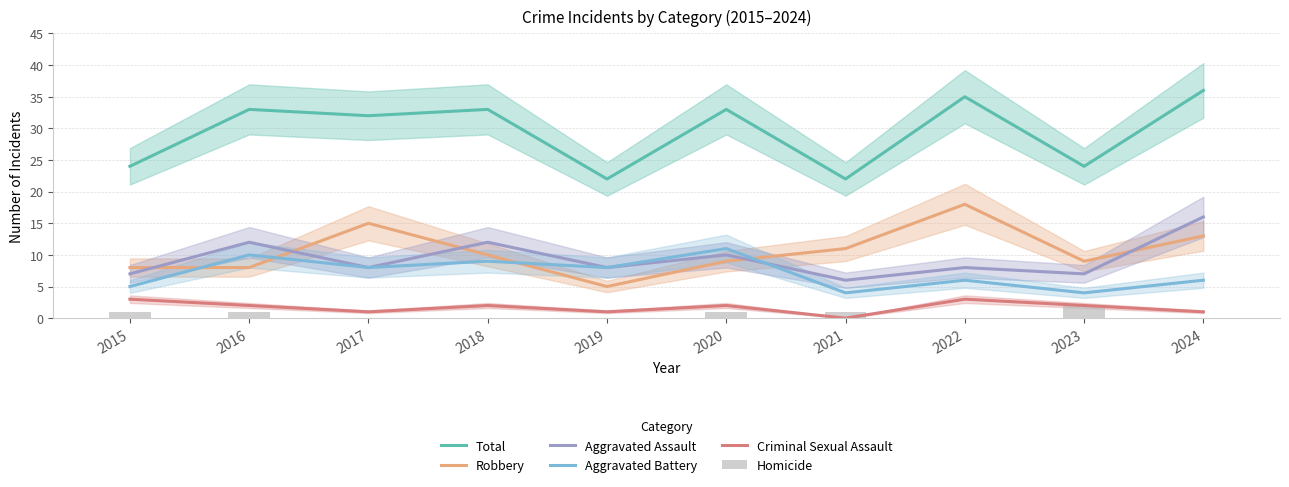

What is the maximum value for Homicide?

2